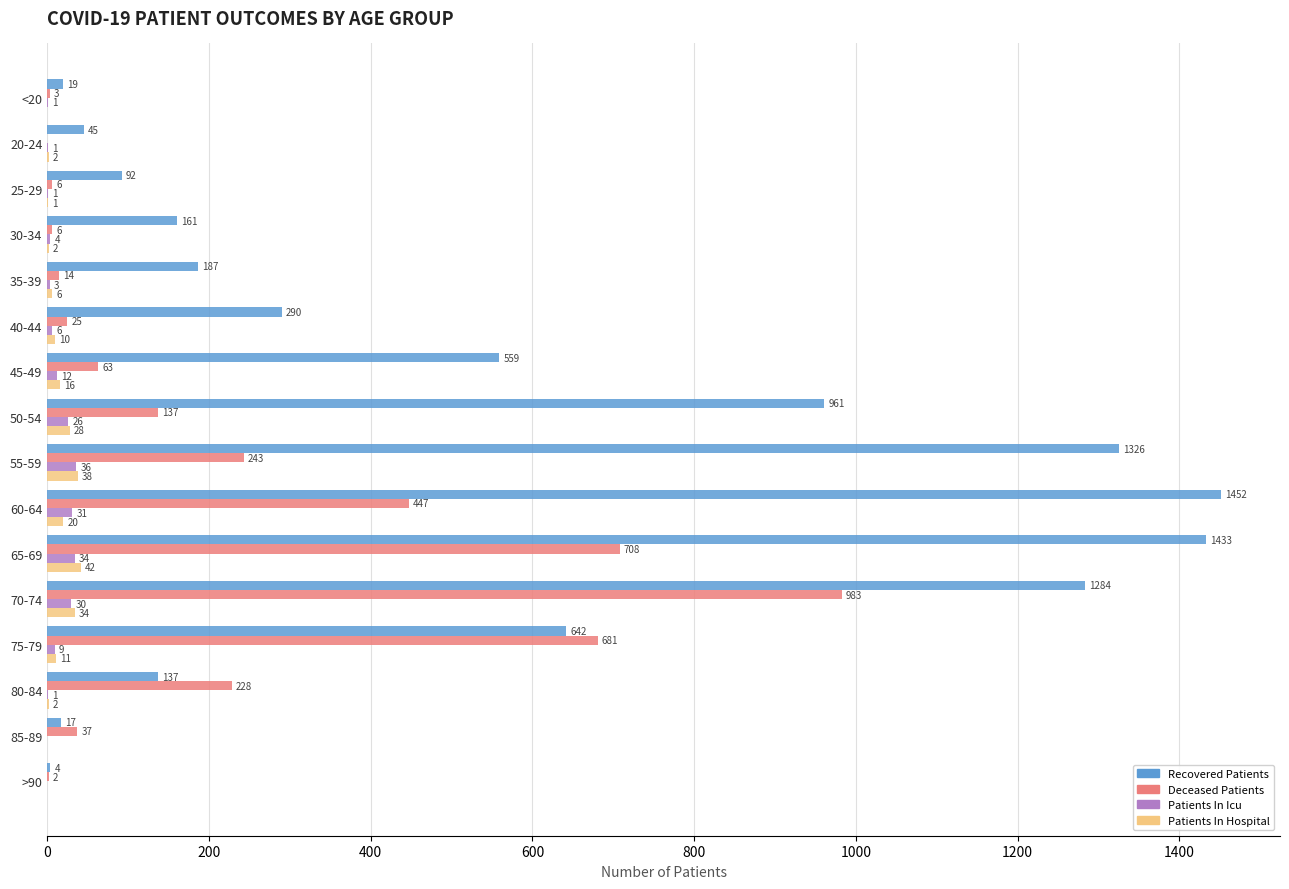

Is the value of Patients In Icu at 60-64 greater than the value of Patients In Hospital at 25-29?

Yes